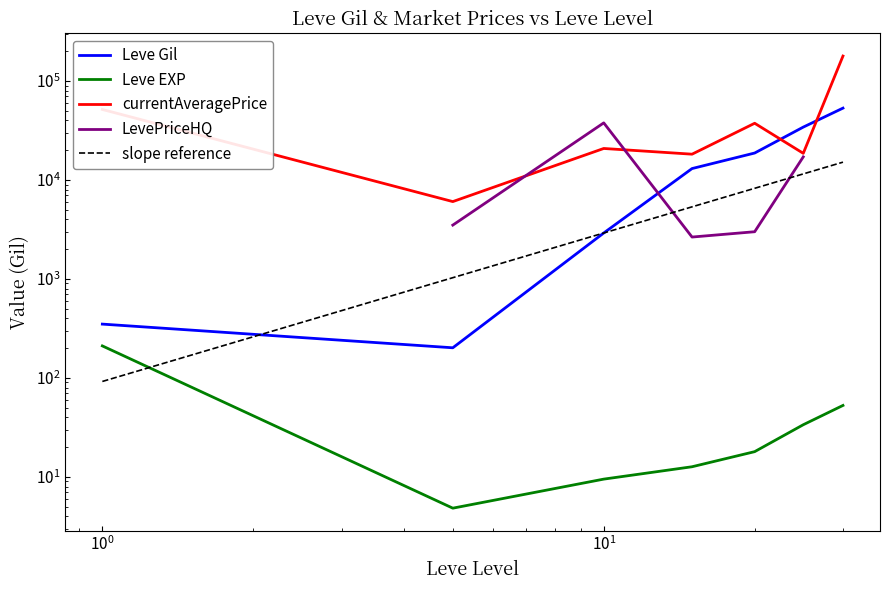

Which series has the largest total across all categories?

currentAveragePrice